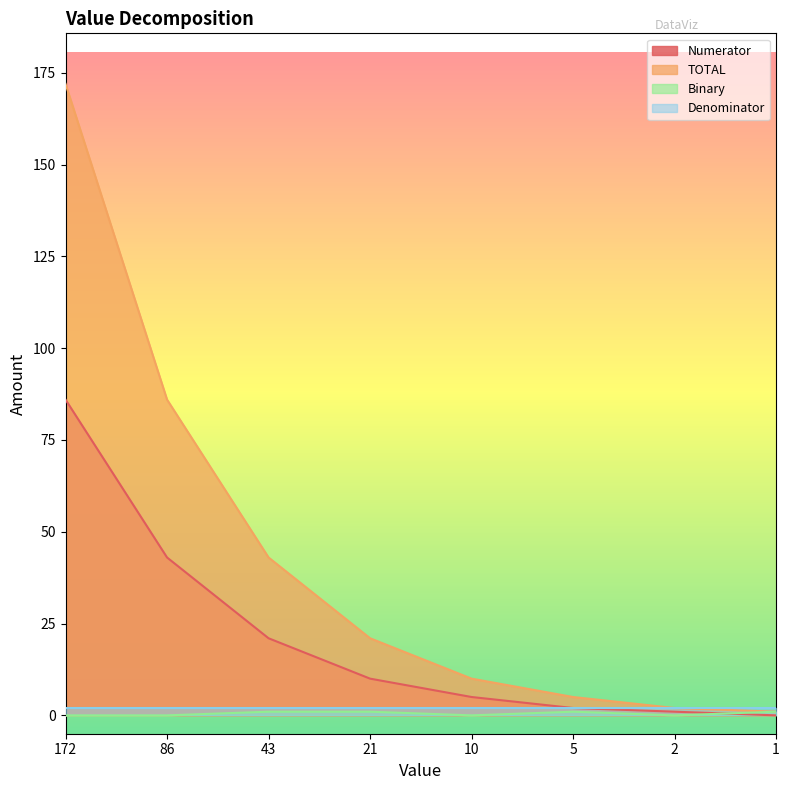

True or false: TOTAL has a value of 4 at 2.

False